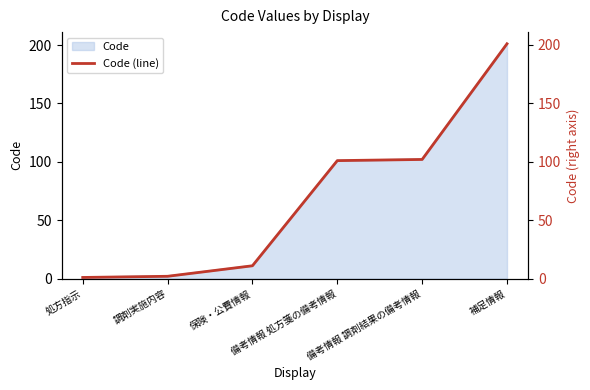

True or false: the data has more than 1 interior local peaks.

False